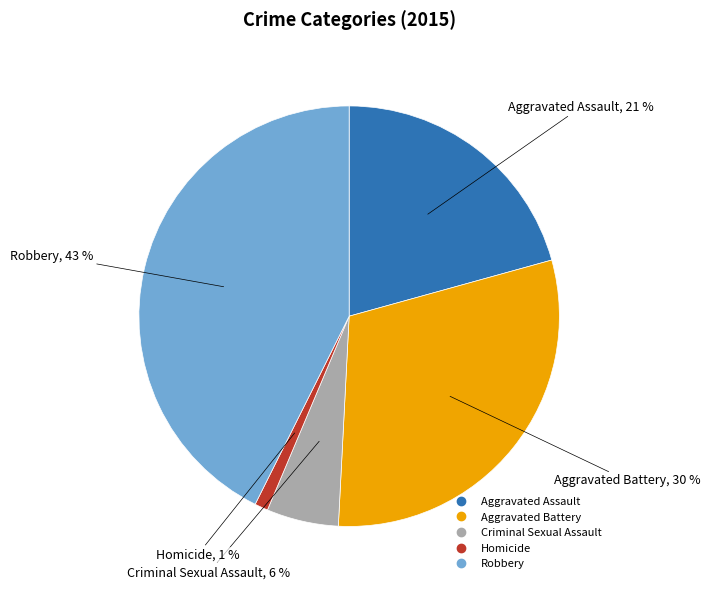

What is the ratio of the value at Aggravated Assault to the value at Aggravated Battery?

0.7